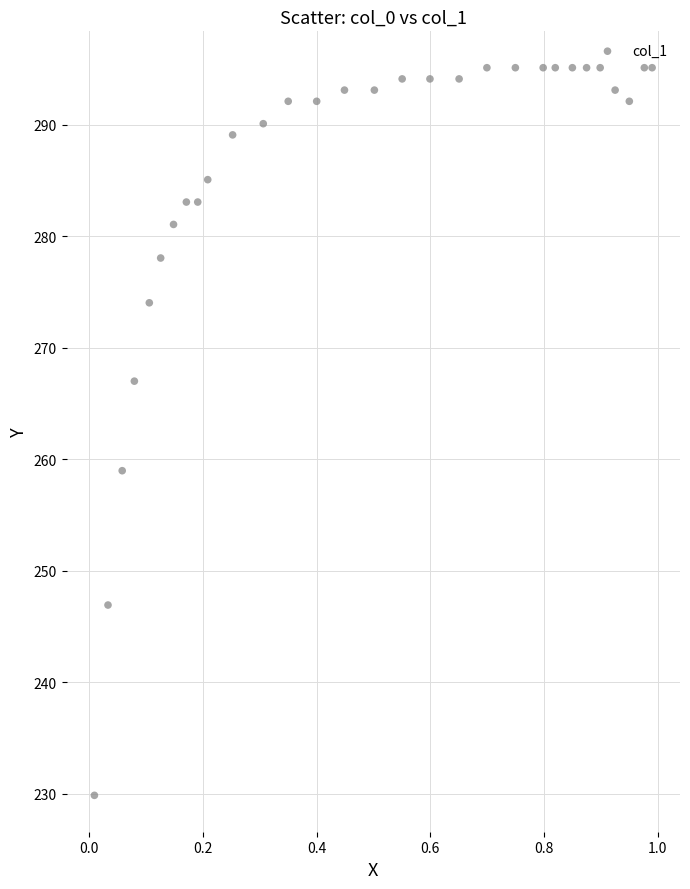

What Y value in the scatter plot is closest to 262?

259.0